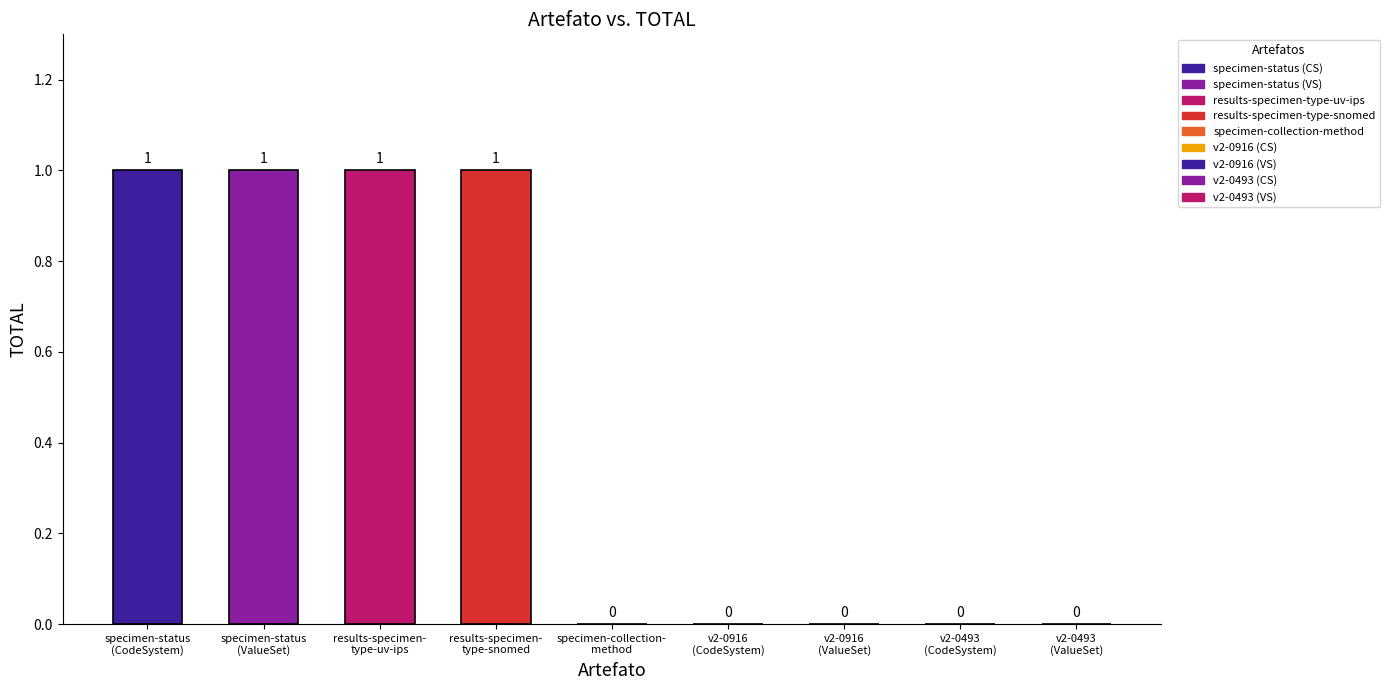

What is the difference between the maximum and minimum values?

1